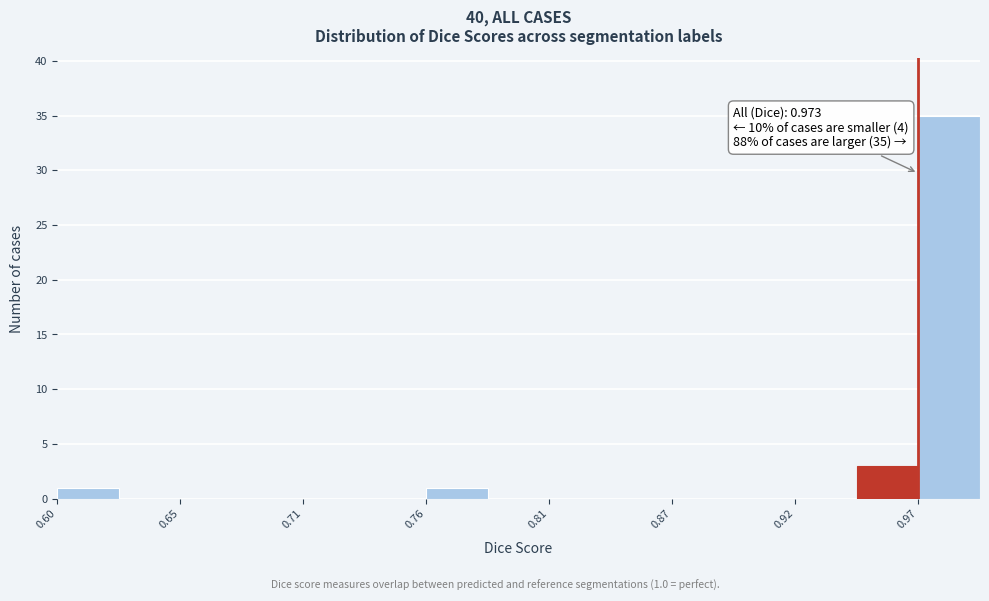

Read against the x-axis, roughly where is the centre of the tallest bar?

0.99